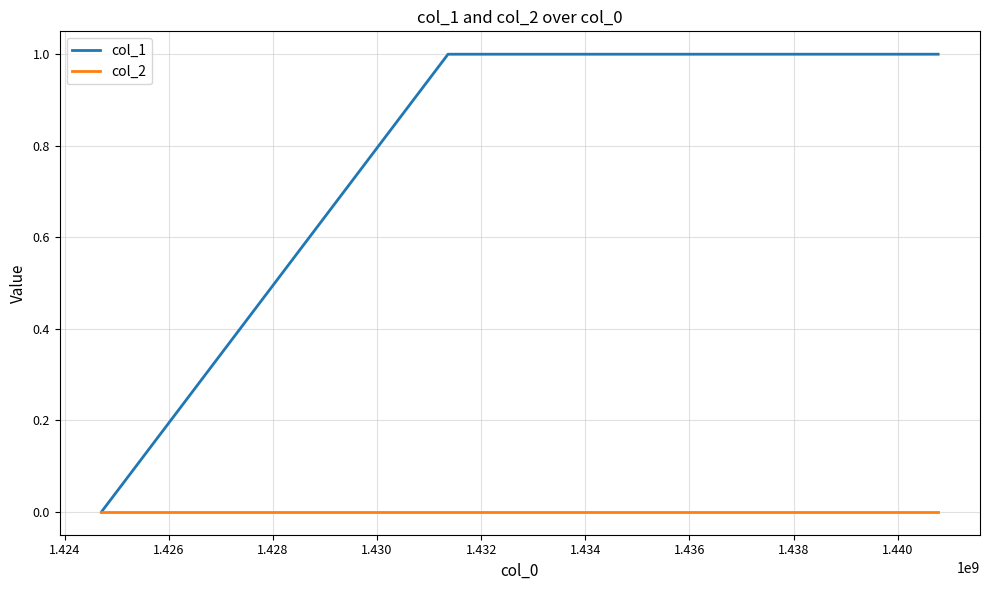

Which series has the largest range (max minus min)?

col_1